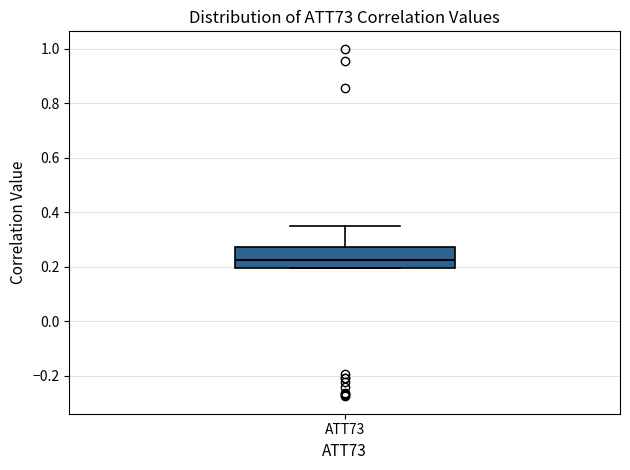

Transcribe this box plot: give where the median line is, the range the box spans, and where the two whiskers end, as read against the y-axis. The values are not printed on the chart, so give them approximately, as read against the axis.

median 0.22, box 0.20 to 0.28, whiskers 0.20 to 0.34